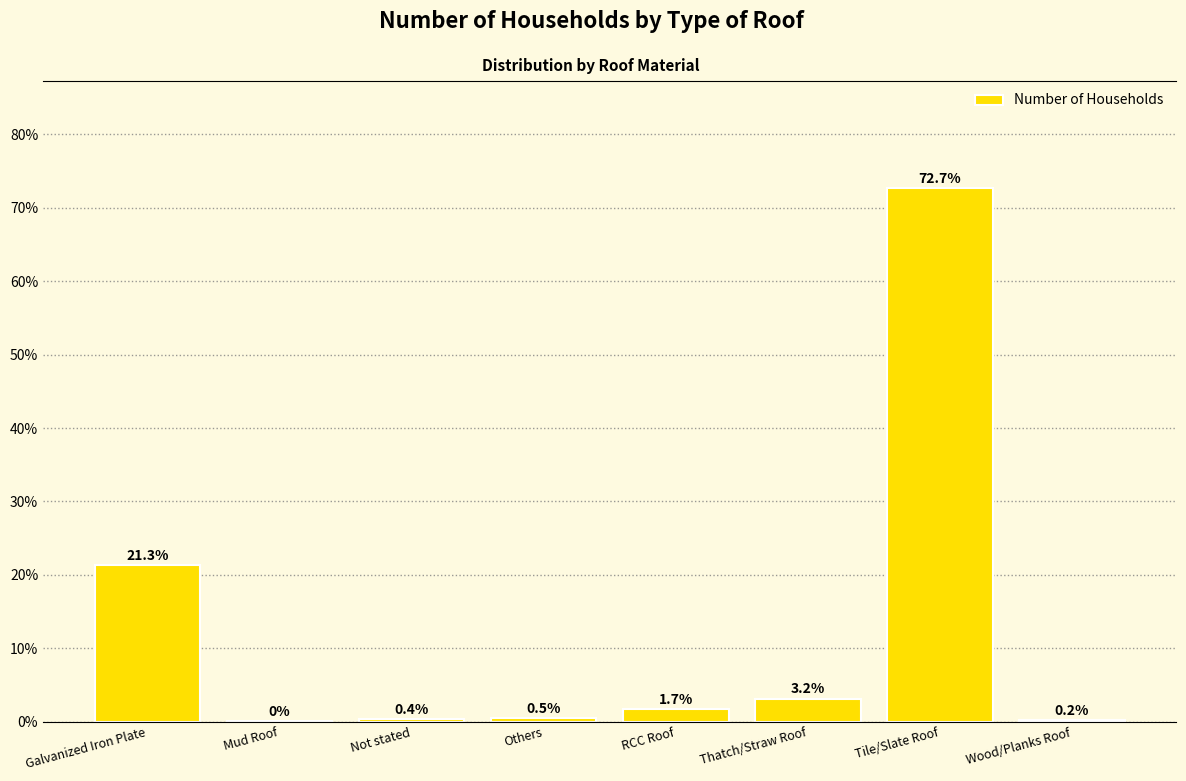

What is the average value?

12.5